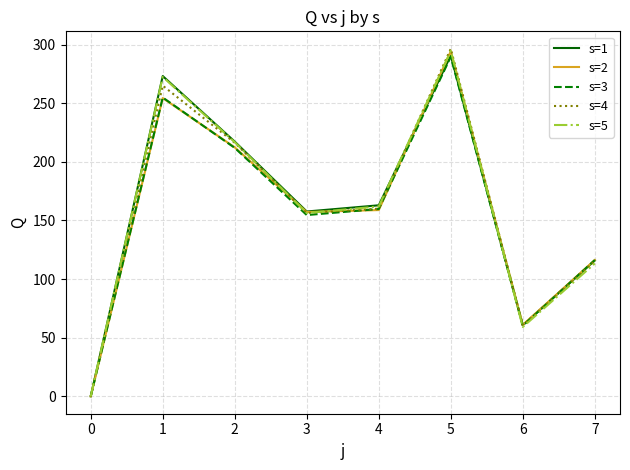

Is the value of s=3 at 3 greater than the value of s=1 at 1?

No